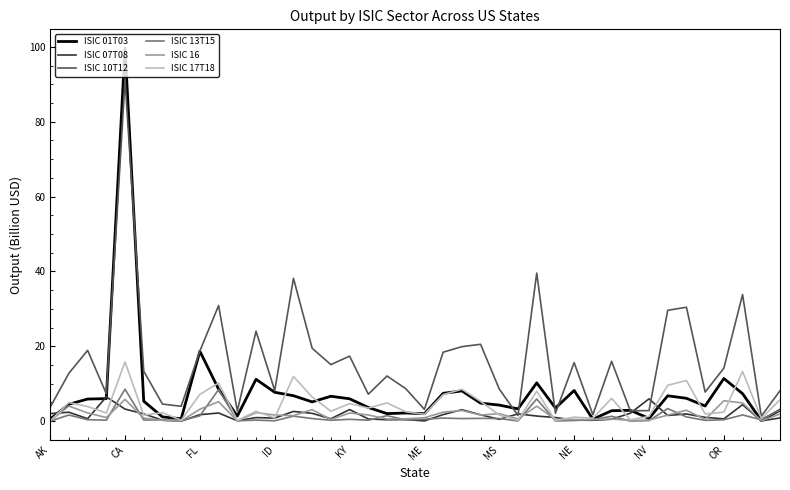

What is the maximum value for ISIC 13T15?

8.5